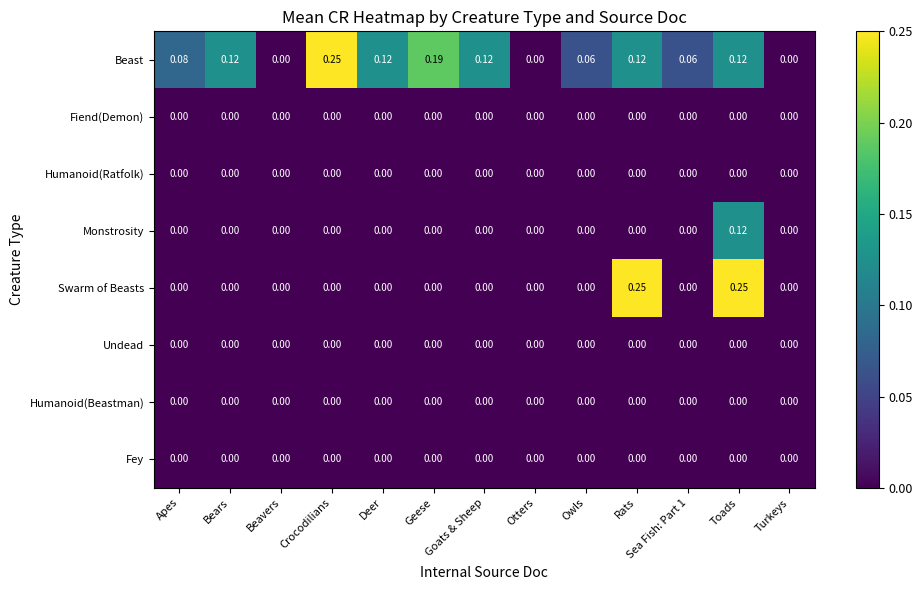

Which series changed the most between Crocodilians and Deer?

Beast